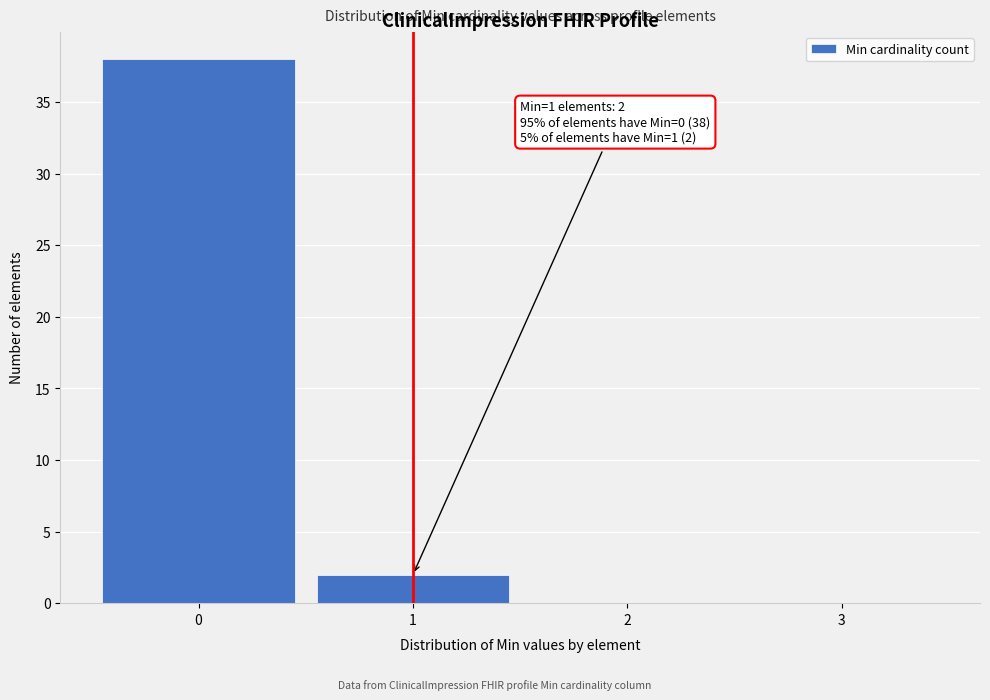

Which range on the x-axis has the tallest bar?

-0.5 to 0.5